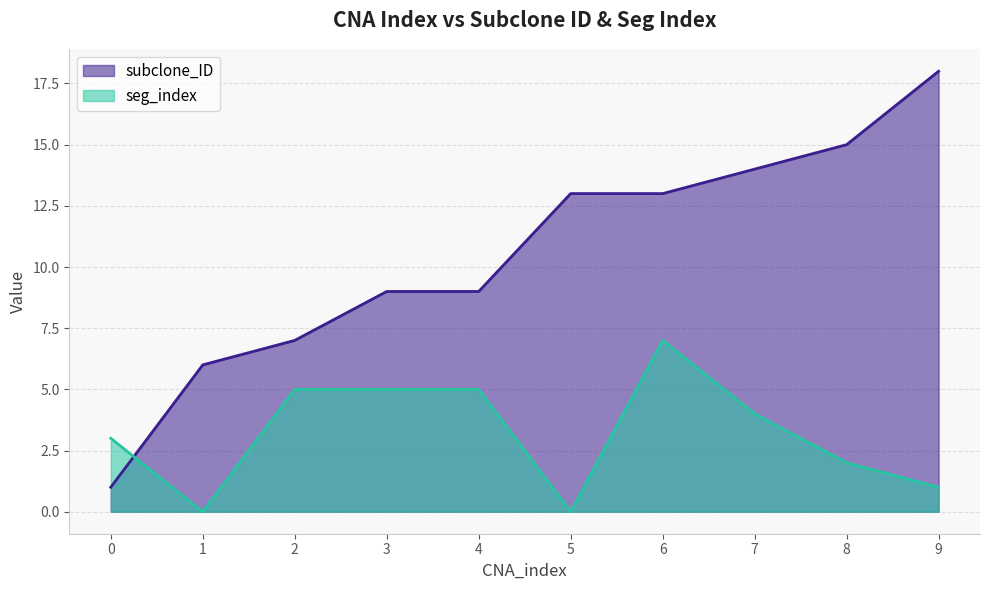

Reading right to left, list all the values displayed in this chart.

subclone_ID: 18	15	14	13	13	9	9	7	6	1
seg_index: 1	2	4	7	0	5	5	5	0	3